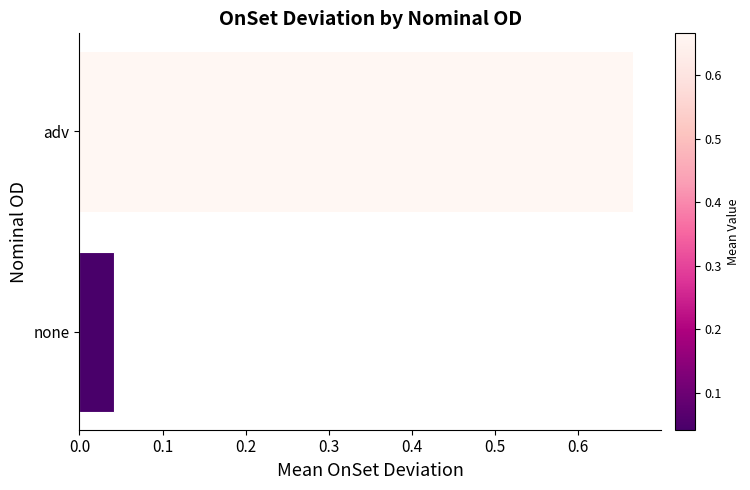

Which category has the highest value across all series?

adv